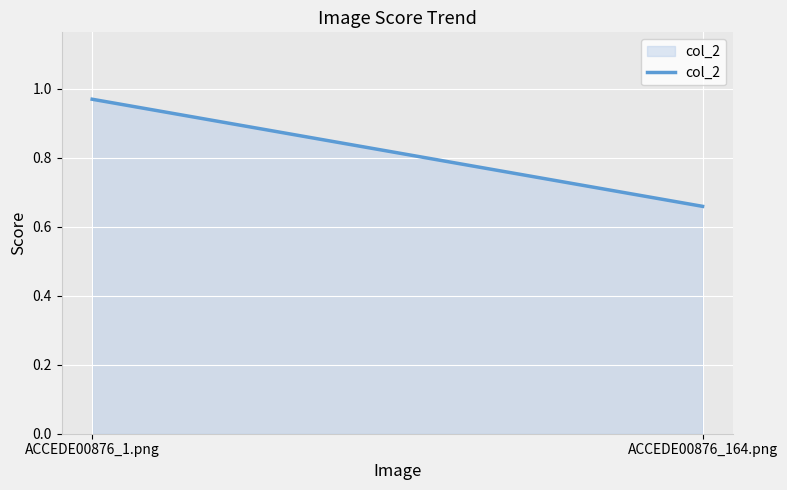

What is the maximum value shown in the chart?

1.0